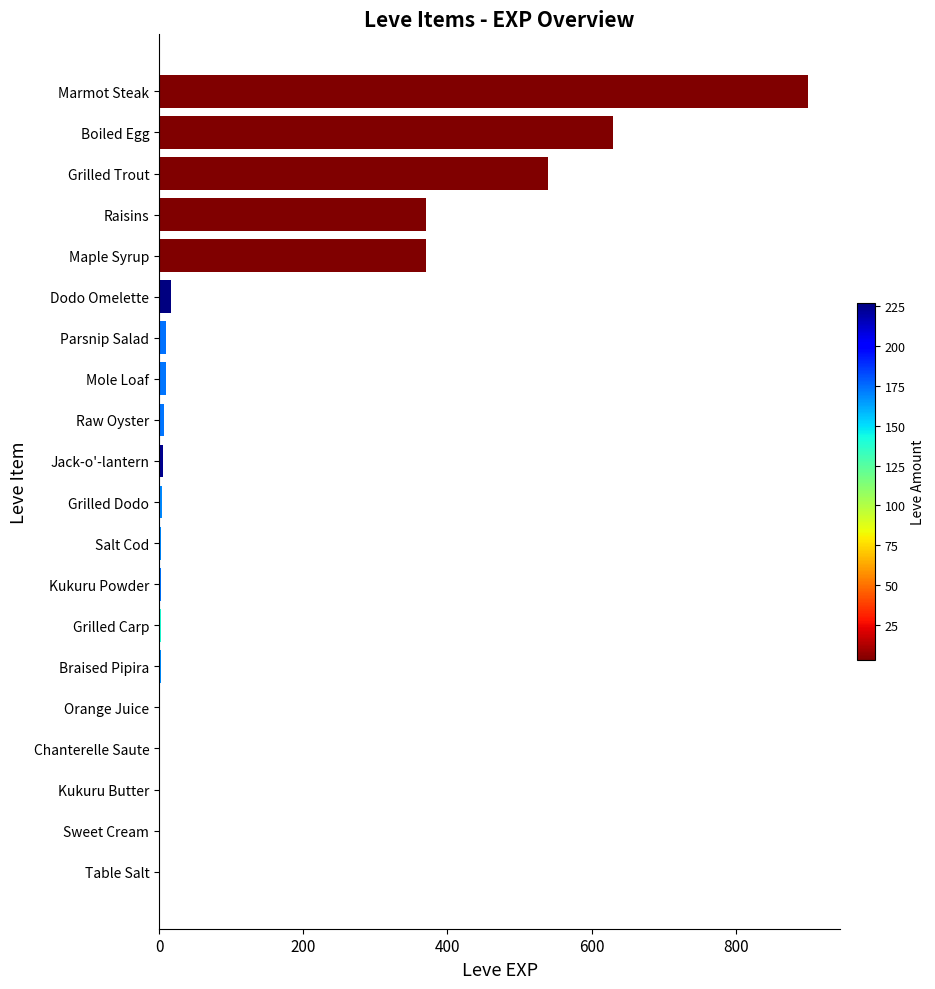

Is it true that the value at Boiled Egg is 1000?

False